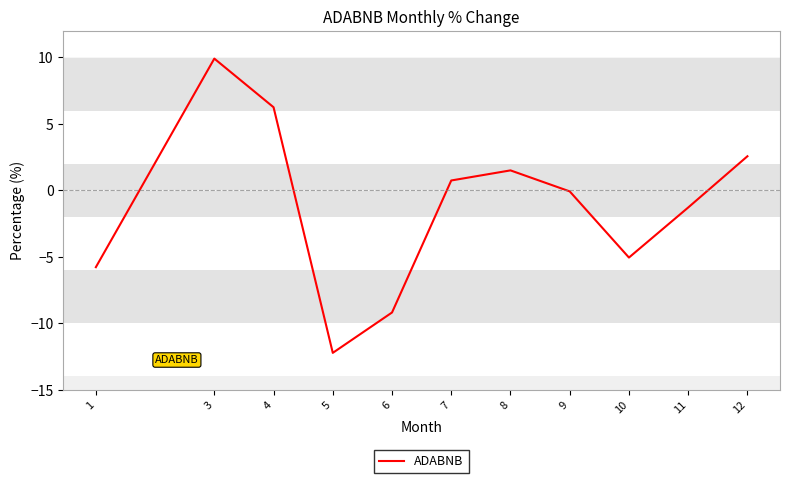

Is it true that the value at 1 is -5.8?

True